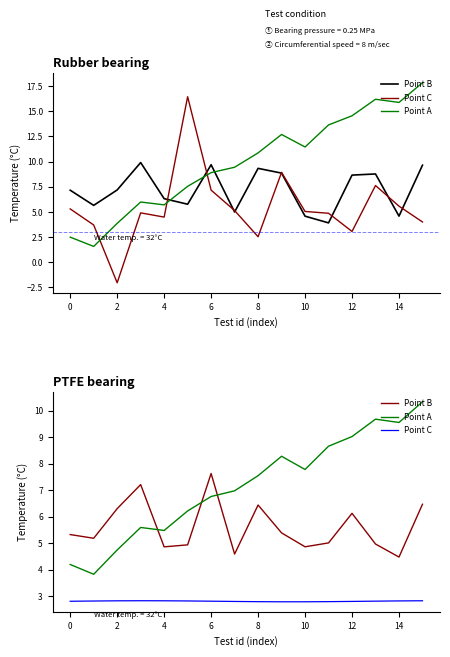

What is the sum of all Point B values?

89.7